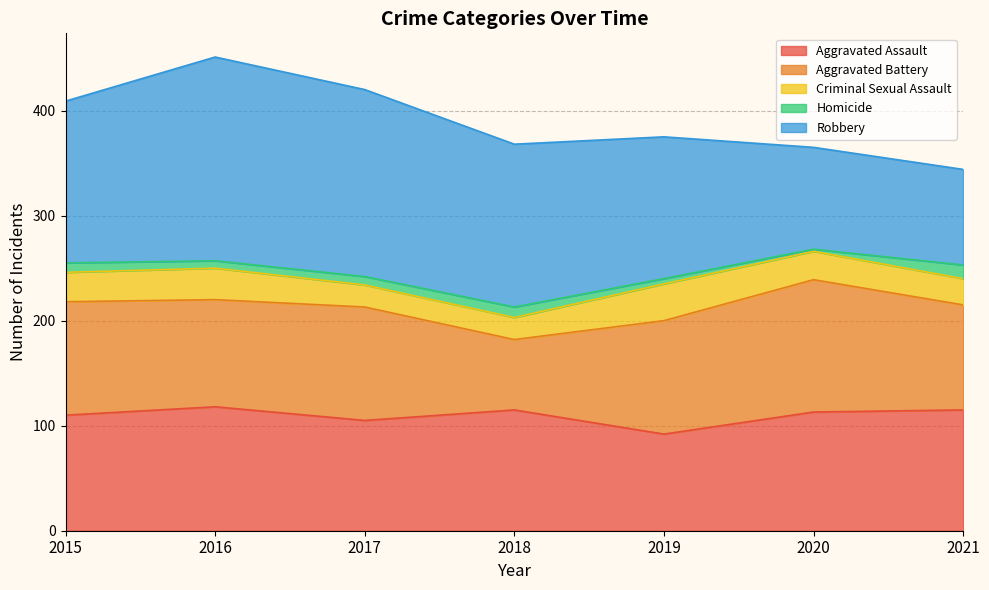

True or false: Robbery has more than 1 interior local peaks.

False